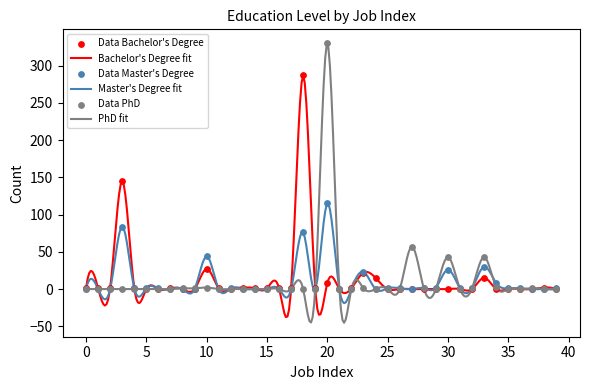

Which series has the largest total across all categories?

Bachelor's Degree